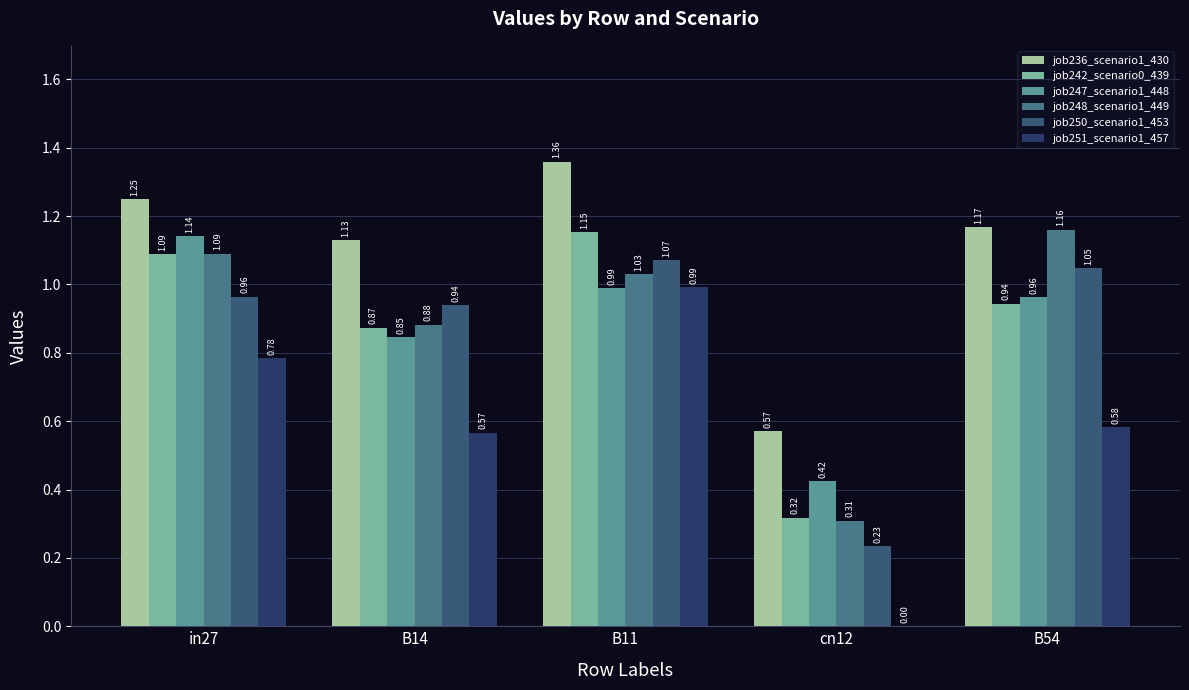

The job248_scenario1_449 series shows 1.0 at B11. True or false?

True